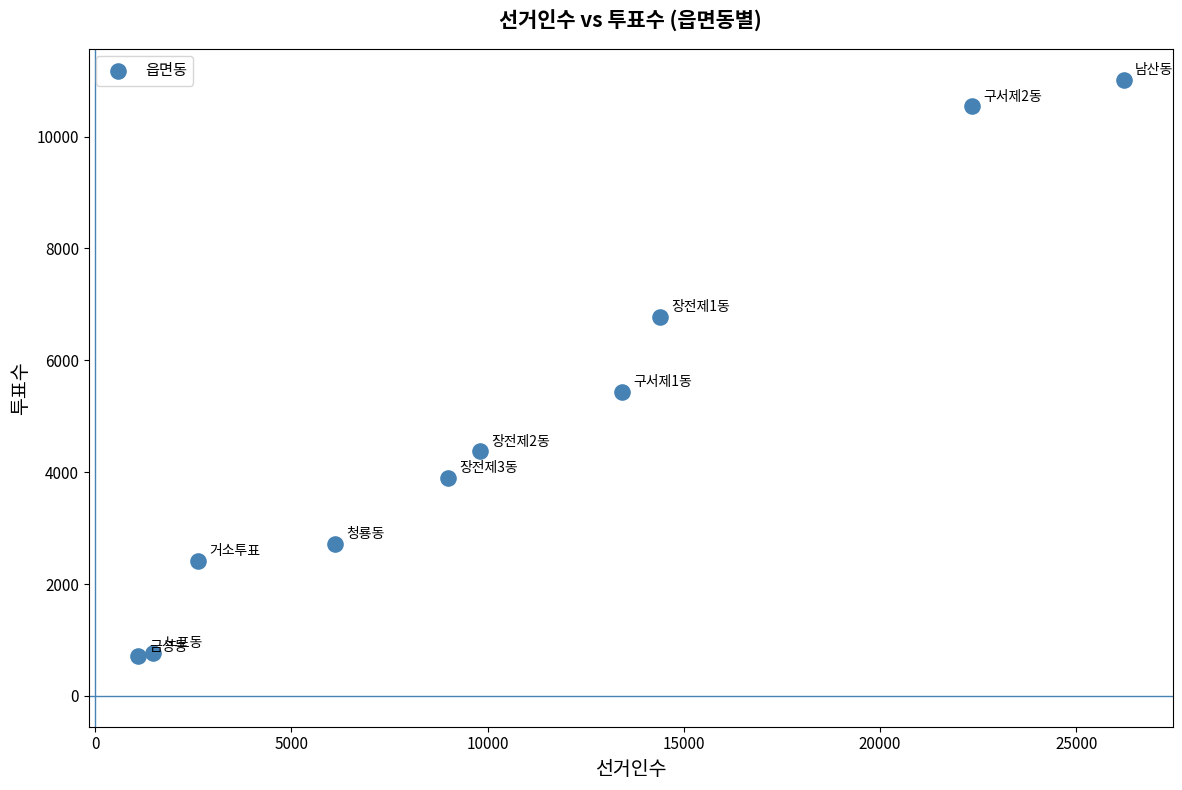

What Y value in the scatter plot is closest to 5865?

5433